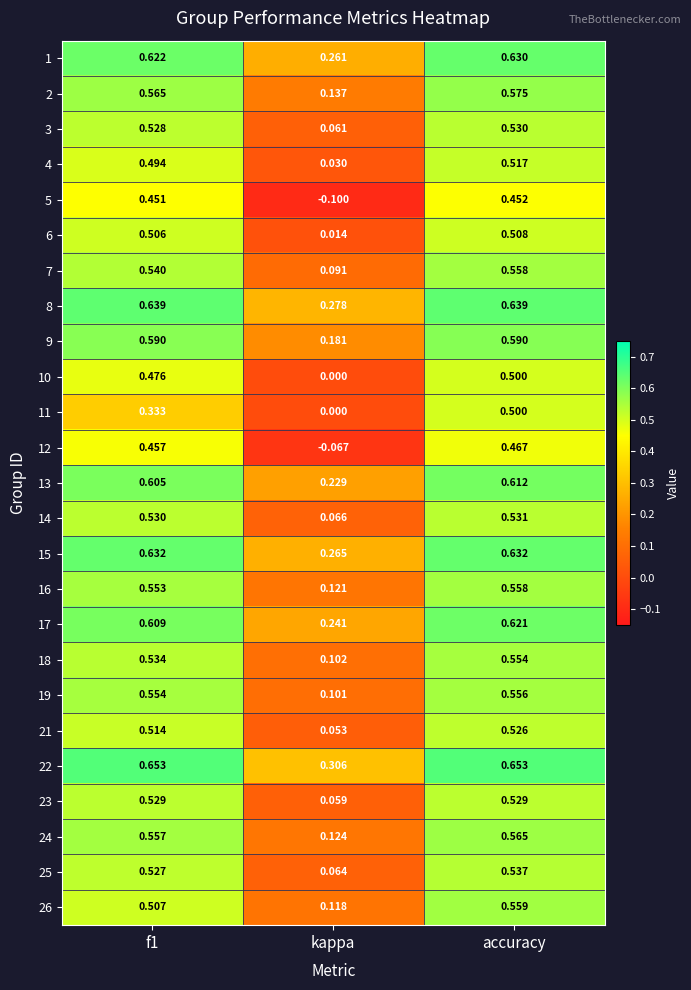

Which category has the lowest value across all series?

kappa